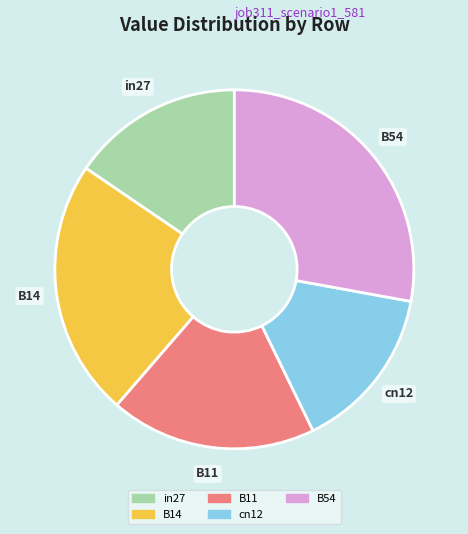

True or false: in27 accounts for 15% of the total.

True